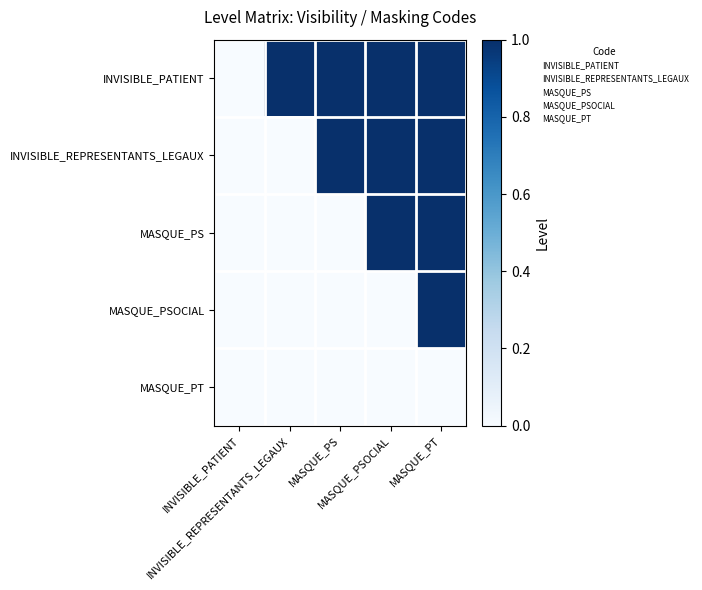

The INVISIBLE_REPRESENTANTS_LEGAUX series shows 1 at MASQUE_PT. True or false?

True